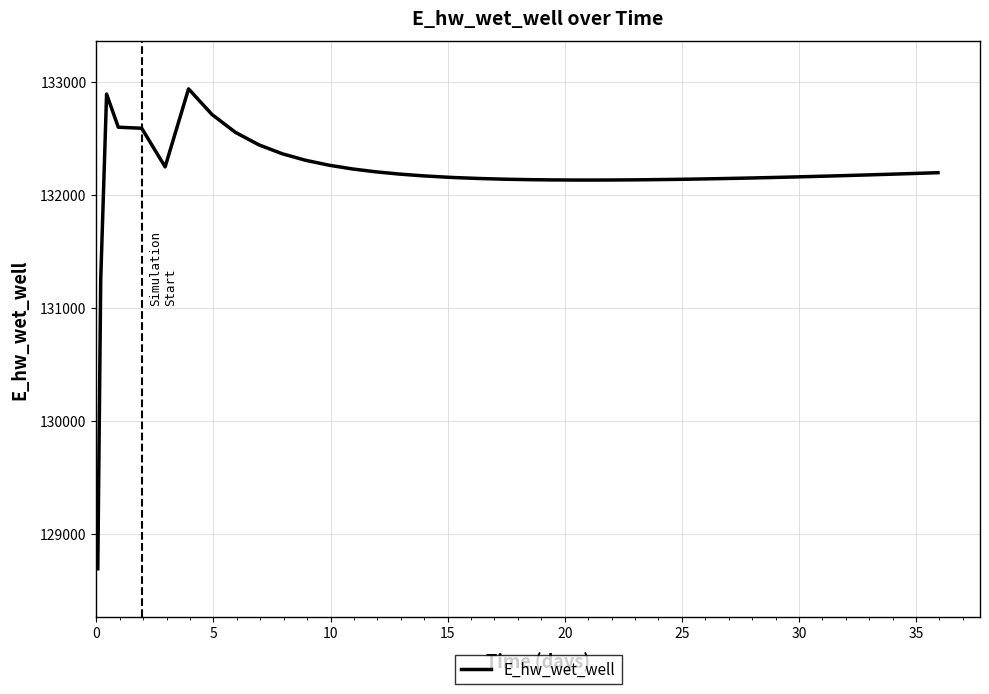

What is the smallest value displayed?

128694.0